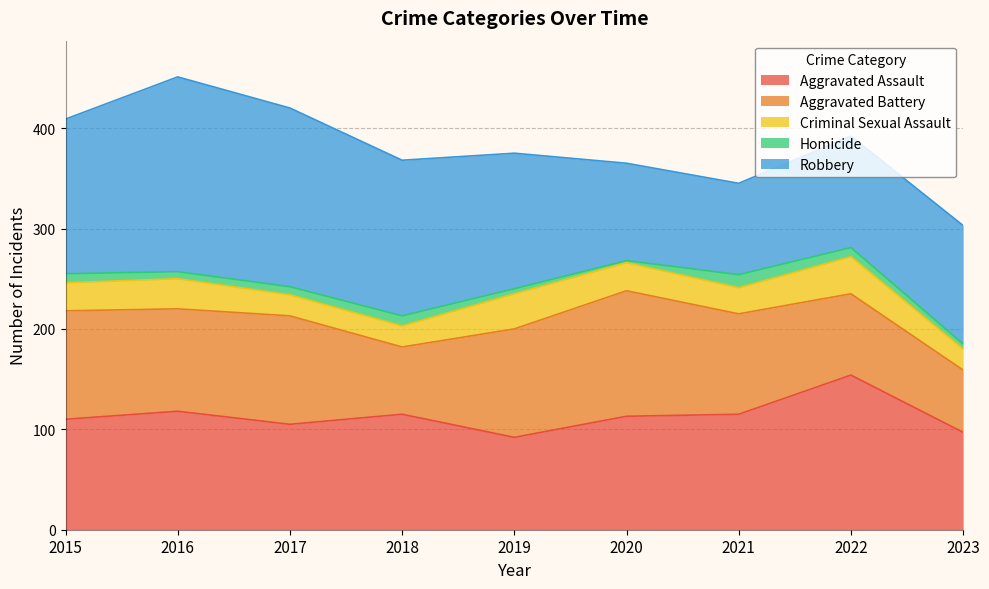

True or false: Criminal Sexual Assault and Aggravated Battery cross at least once.

False